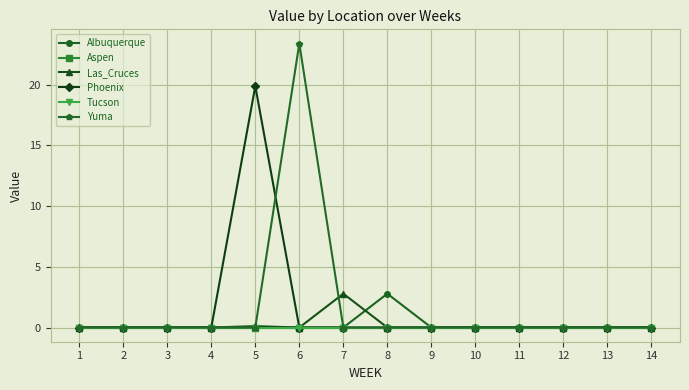

In Phoenix, how many points are higher than both neighbors (excluding endpoints)?

1